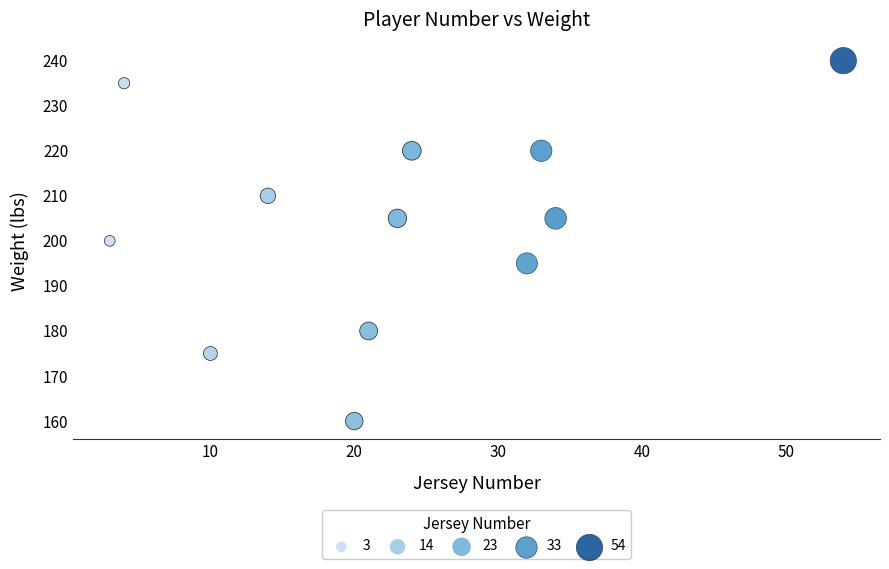

What is the range of Y values (max minus min)?

80